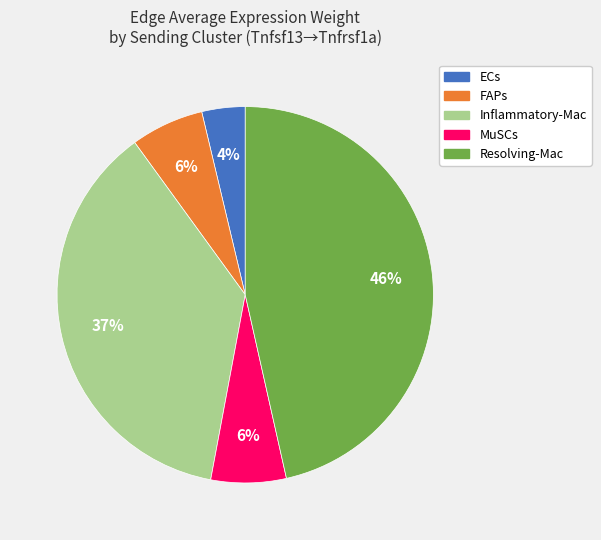

Count the number of slices in the pie.

5